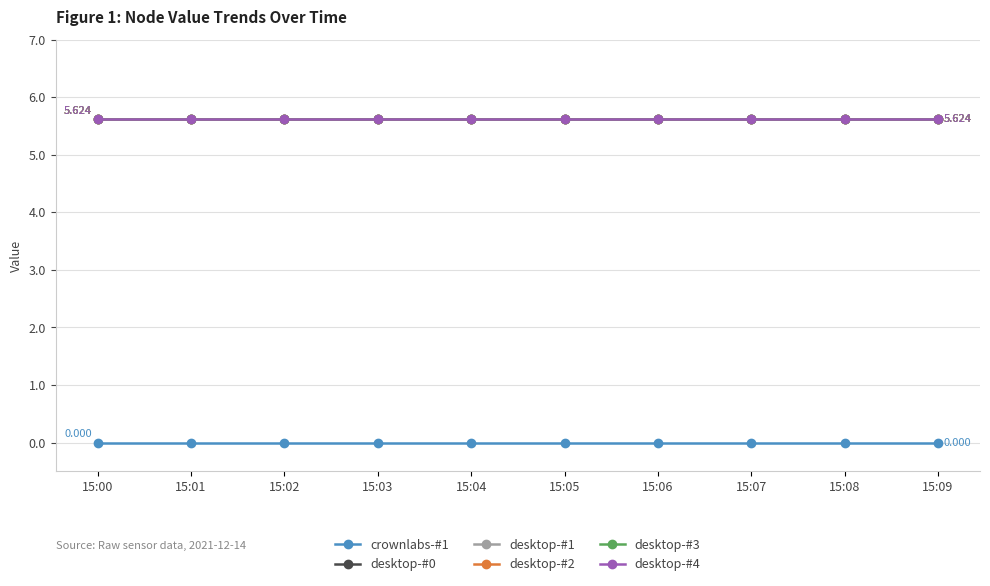

Does the chart have visible grid lines?

Yes